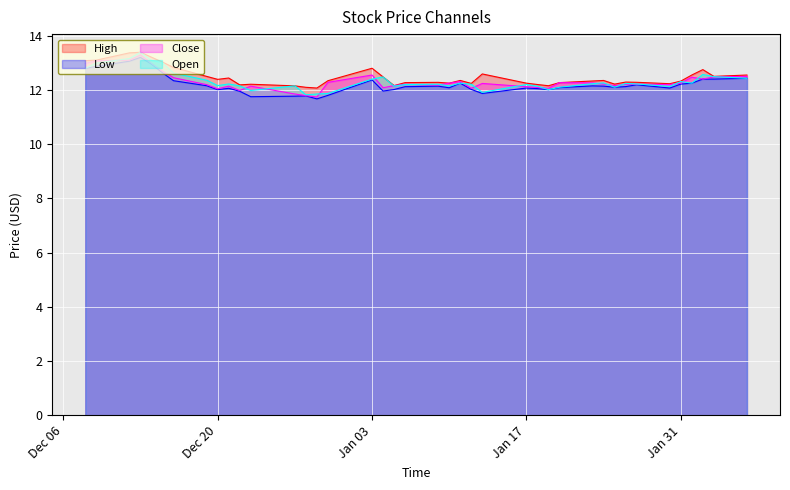

The value of Low at Jan 17 is 12.1. True or false?

True